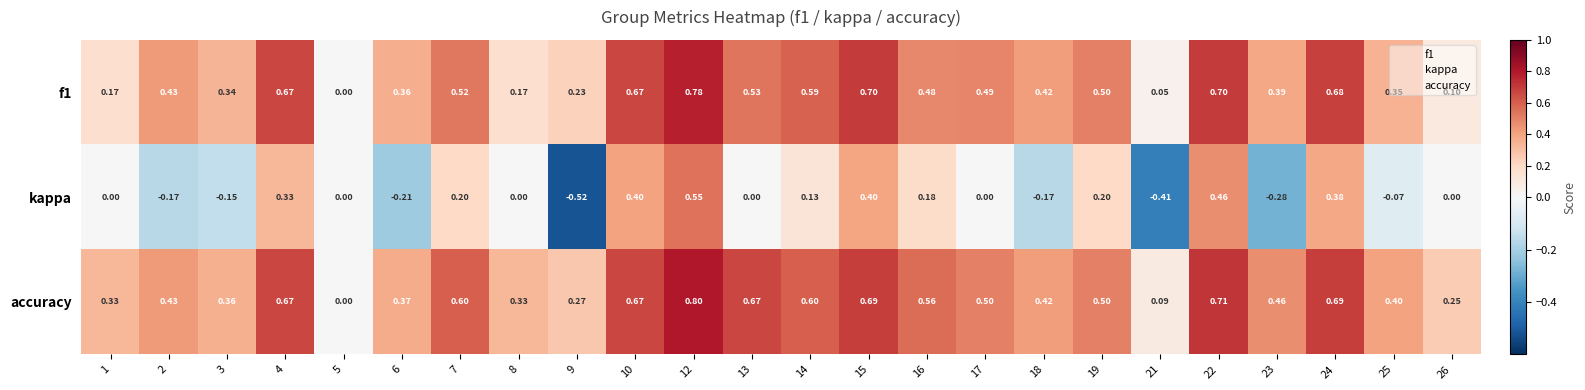

Which series has the largest range (max minus min)?

kappa